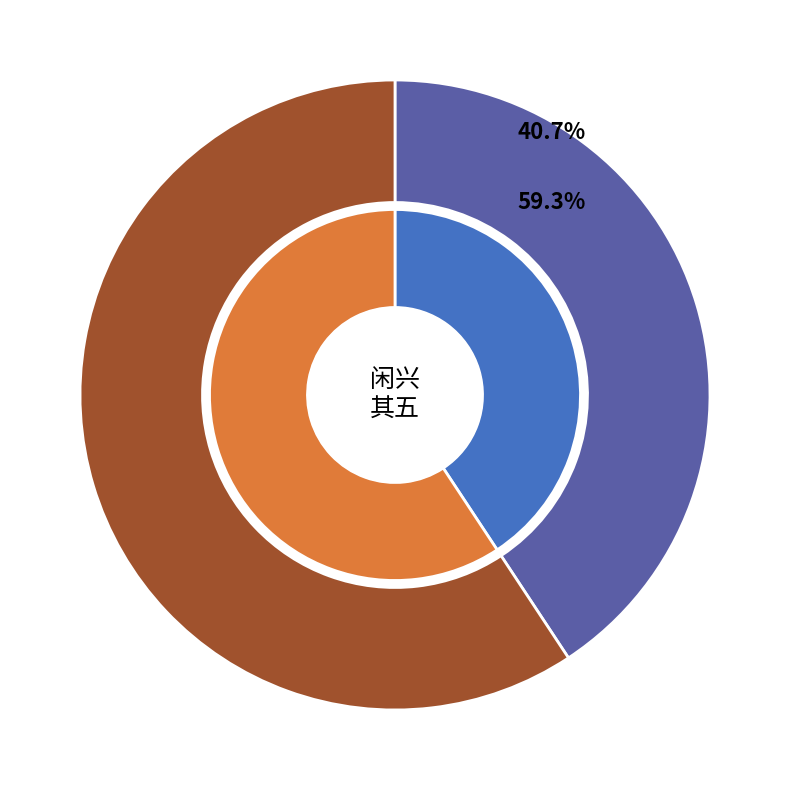

To the nearest percent, what portion does 闲兴 其五 represent?

41%